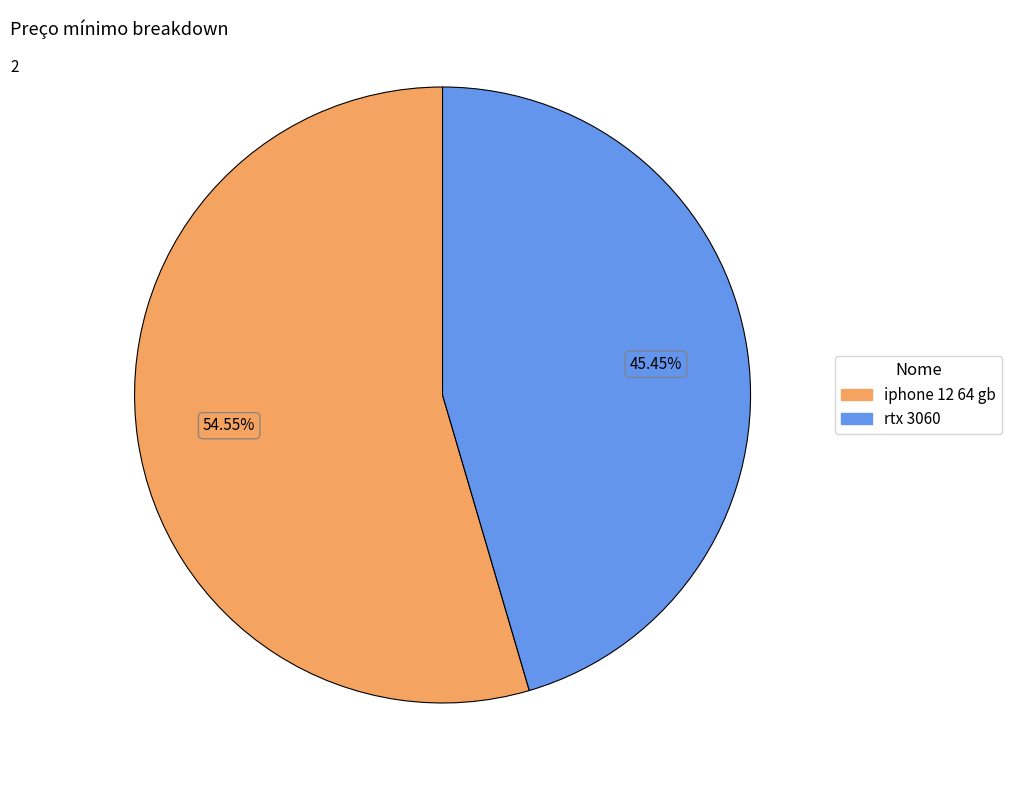

What percentage is NOT represented by rtx 3060?

54.5%